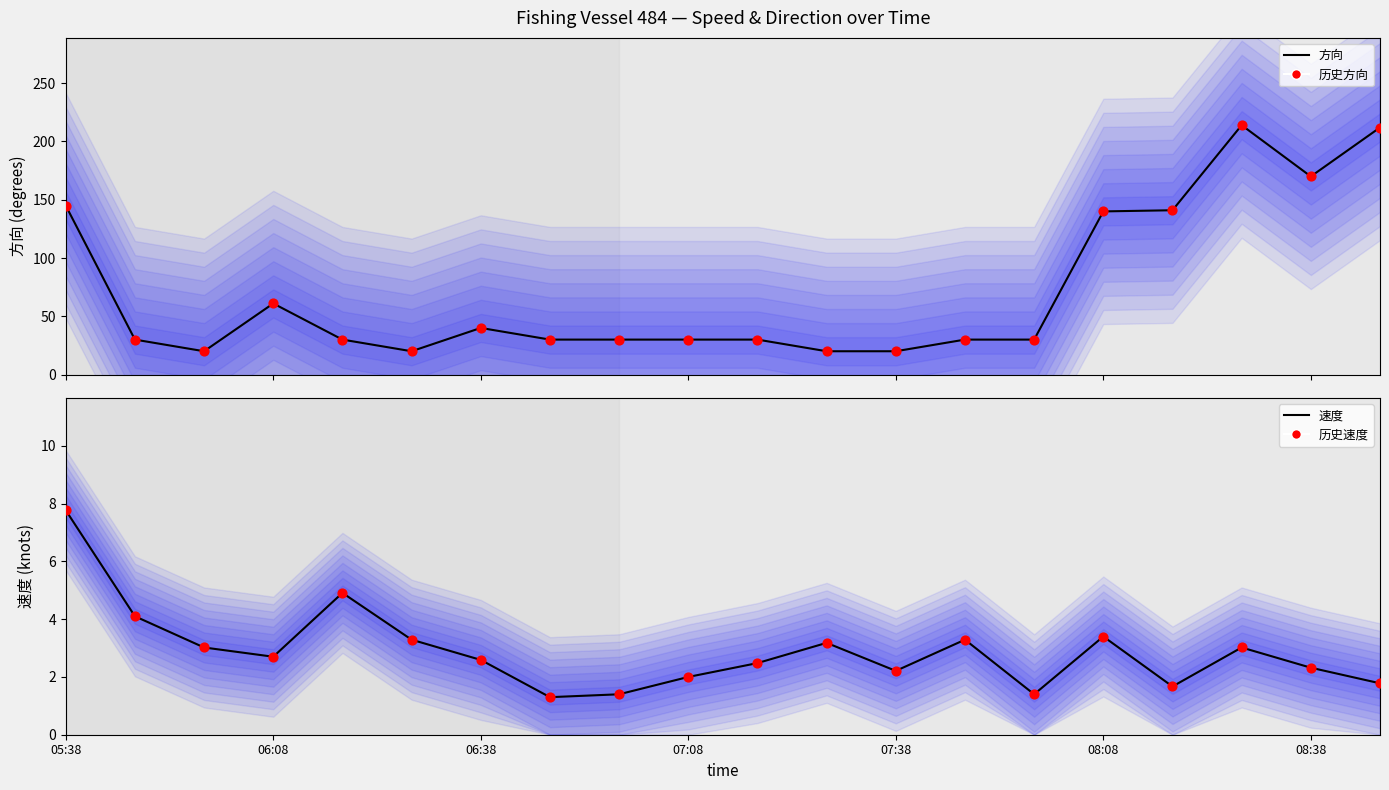

What is the total value across all series at 08:08?

286.8